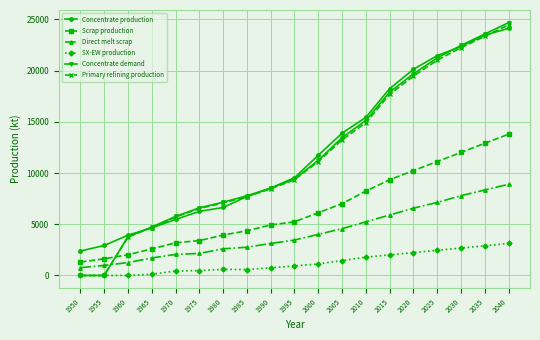

How many data points in Scrap production are above 5234?

10